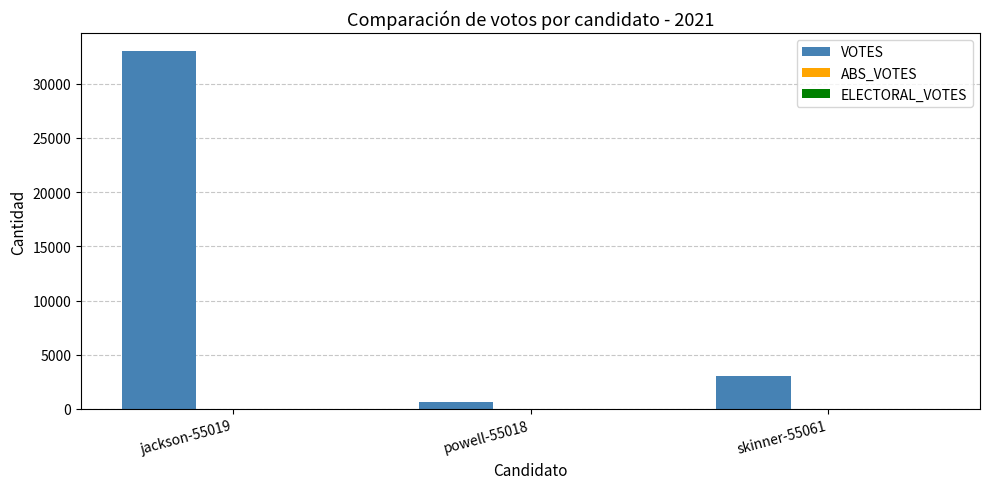

Reading left to right, transcribe all the data shown in this chart.

jackson-55019=33008	powell-55018=682	skinner-55061=3014